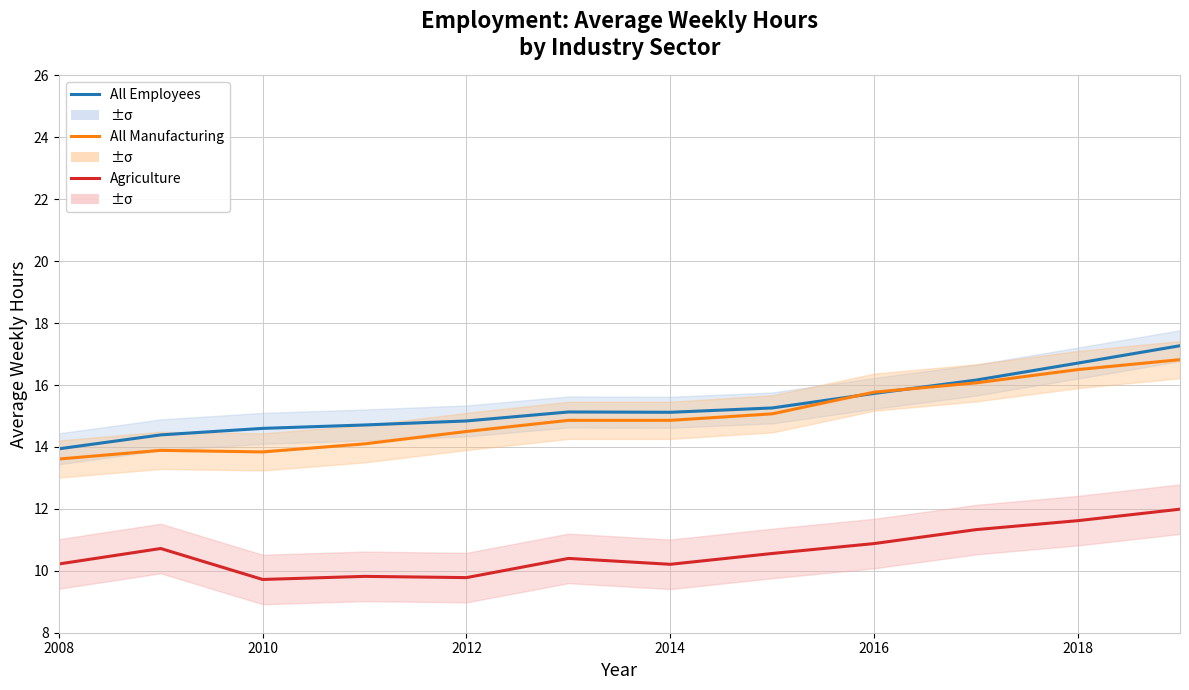

Reading left to right, extract all data points from this chart.

All Employees: 13.9	14.4	14.6	14.7	14.8	15.1	15.1	15.3	15.7	16.2	16.7	17.3
All Manufacturing: 13.6	13.9	13.8	14.1	14.5	14.9	14.9	15.1	15.8	16.1	16.5	16.8
Agriculture: 10.2	10.7	9.7	9.8	9.8	10.4	10.2	10.6	10.9	11.3	11.6	12.0